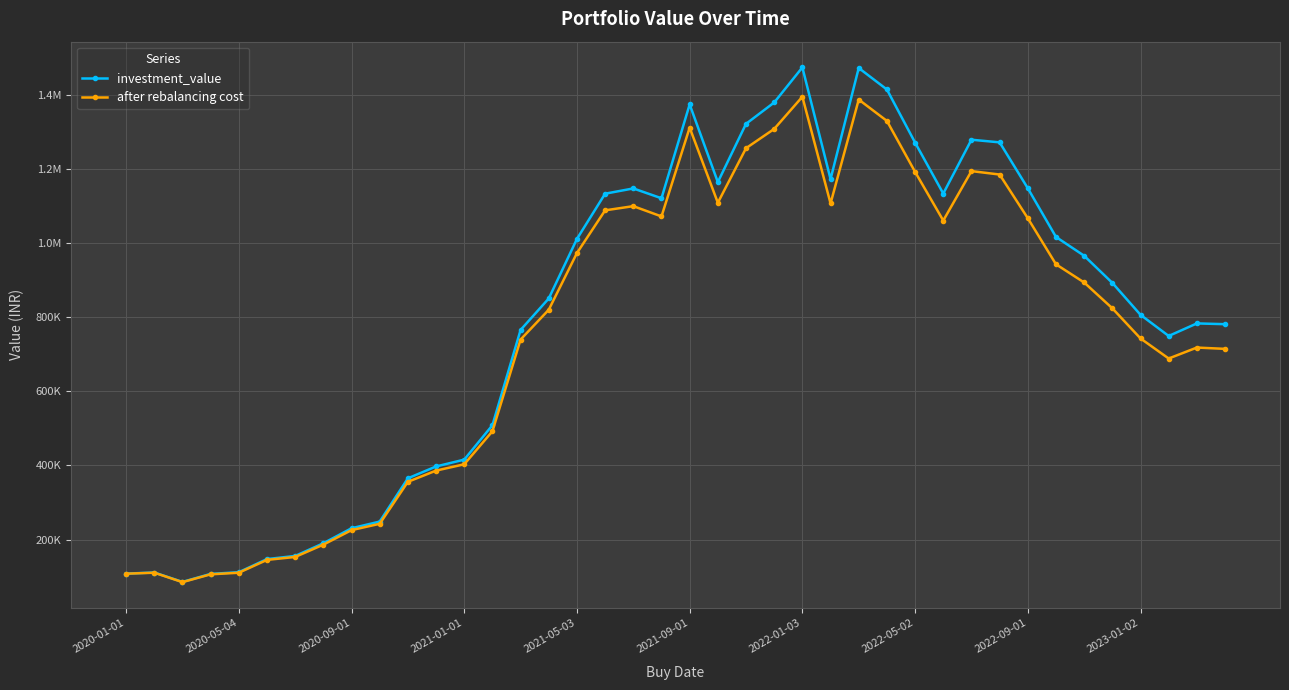

Is this an area chart (filled region under the line)?

No